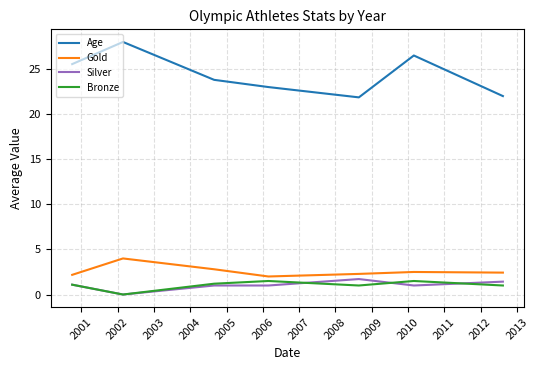

True or false: Gold and Age intersect in this chart.

False